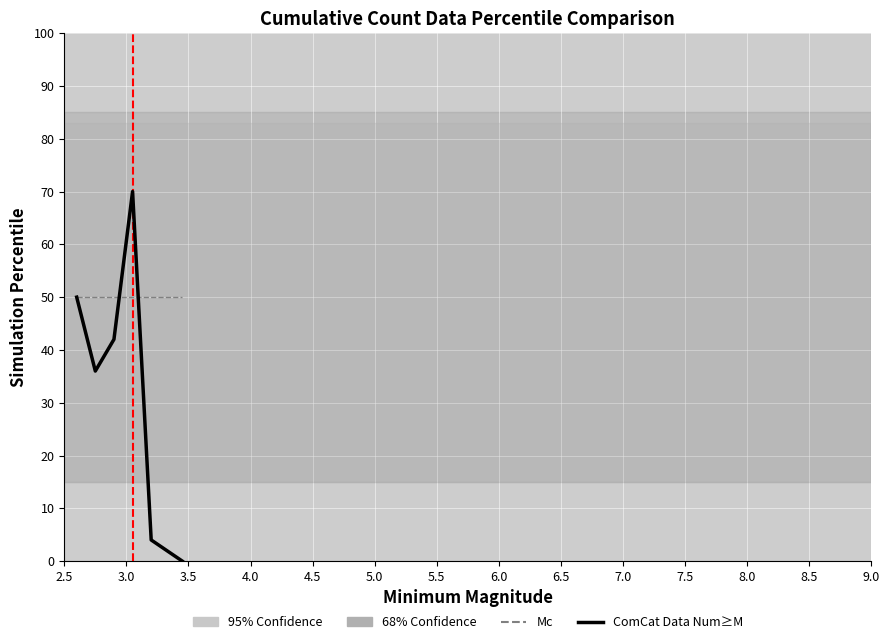

True or false: ComCat Data Num≥M has more than 0 points higher than both neighbors.

True